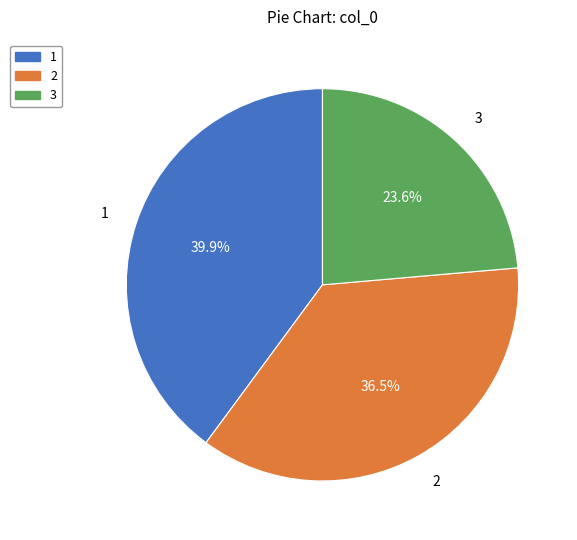

What percentage is the 3 slice, to the nearest percent?

24%